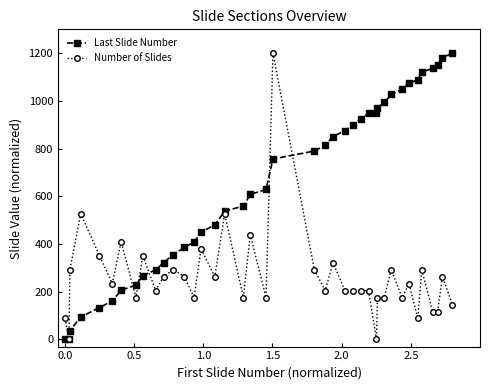

Rank the series by their average value, from highest to lowest.

Last Slide Number, Number of Slides